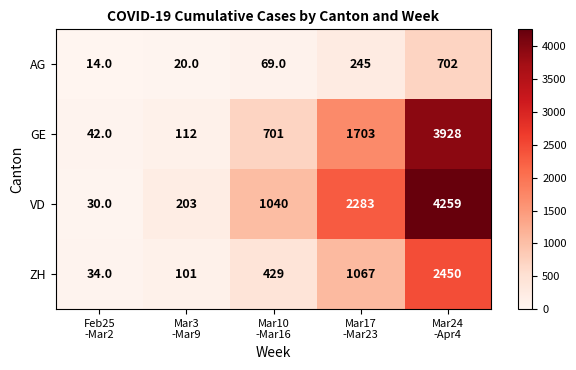

Reading left to right, list all the values displayed in this chart.

AG: 14	20	69	245	702
GE: 42	112	701	1703	3928
VD: 30	203	1040	2283	4259
ZH: 34	101	429	1067	2450